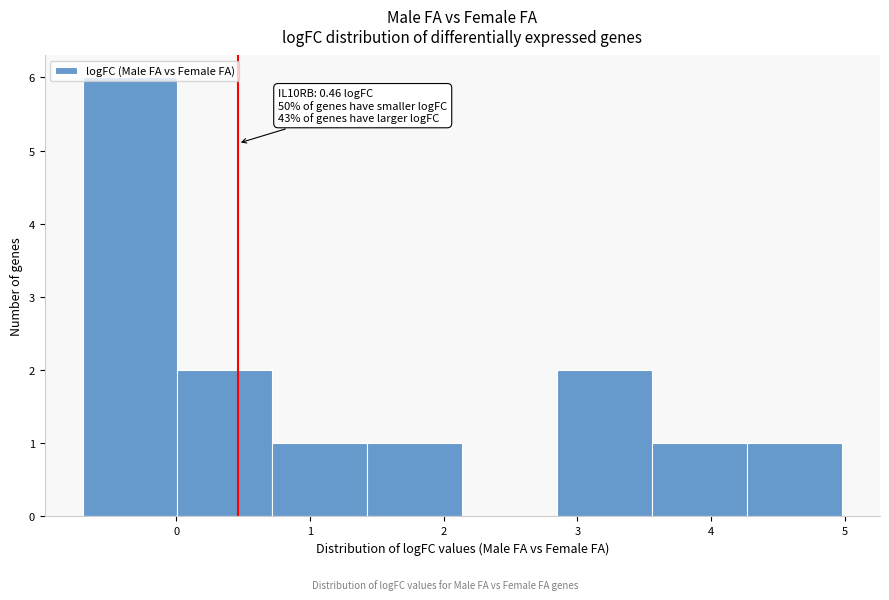

Which range on the x-axis has the tallest bar?

-0.7 to 0.0